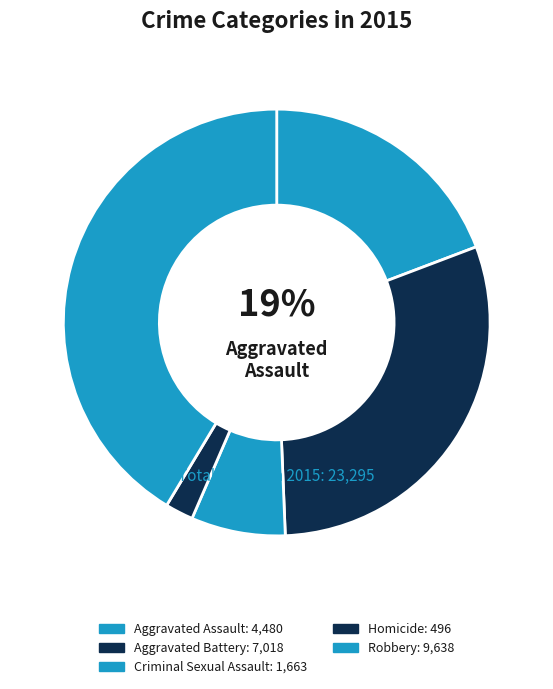

How many slices are in this pie chart?

5